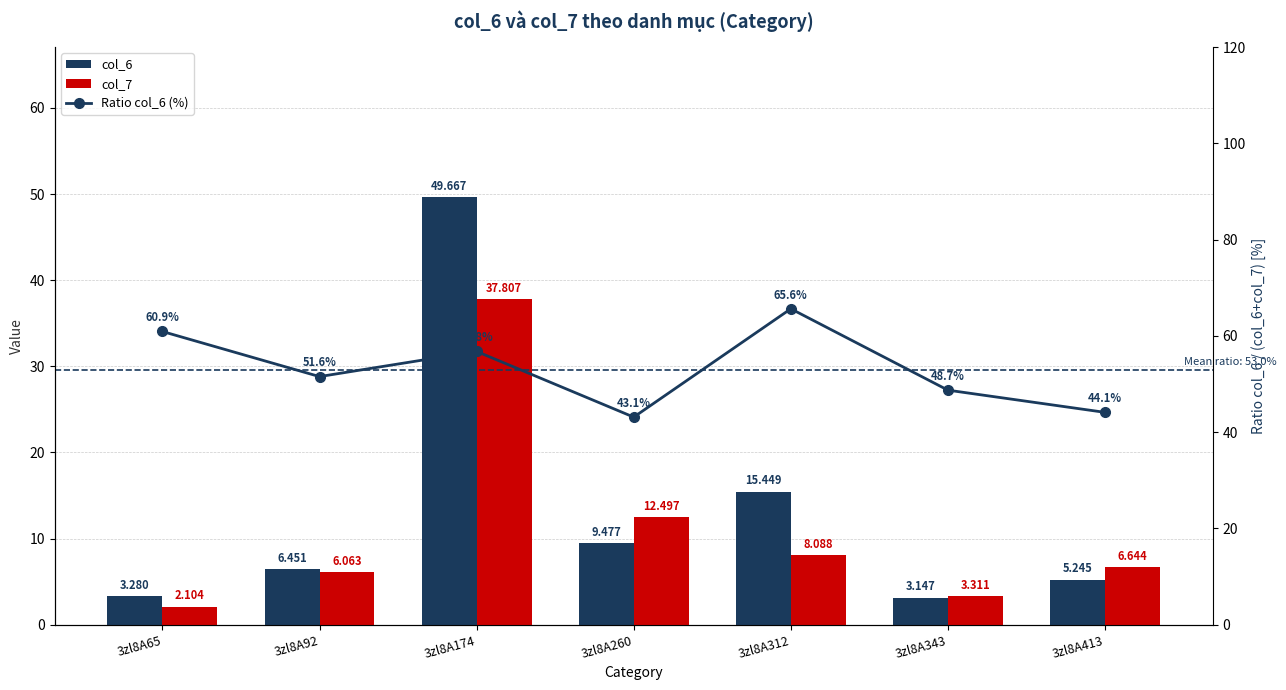

How many values in the col_6 series are below 6?

3